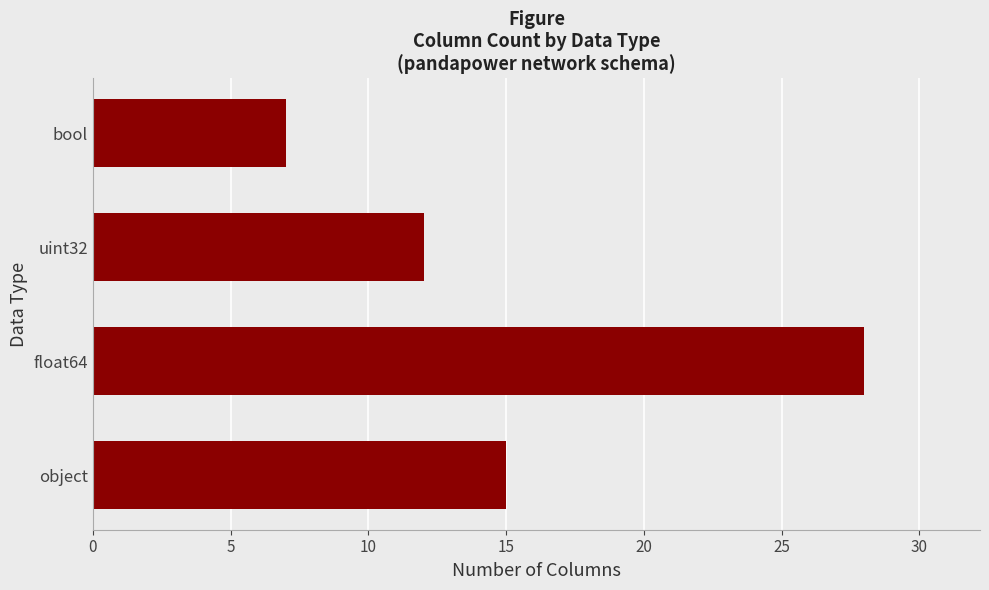

Reading bottom to top, what are all the values shown in this chart?

object=15	float64=28	uint32=12	bool=7